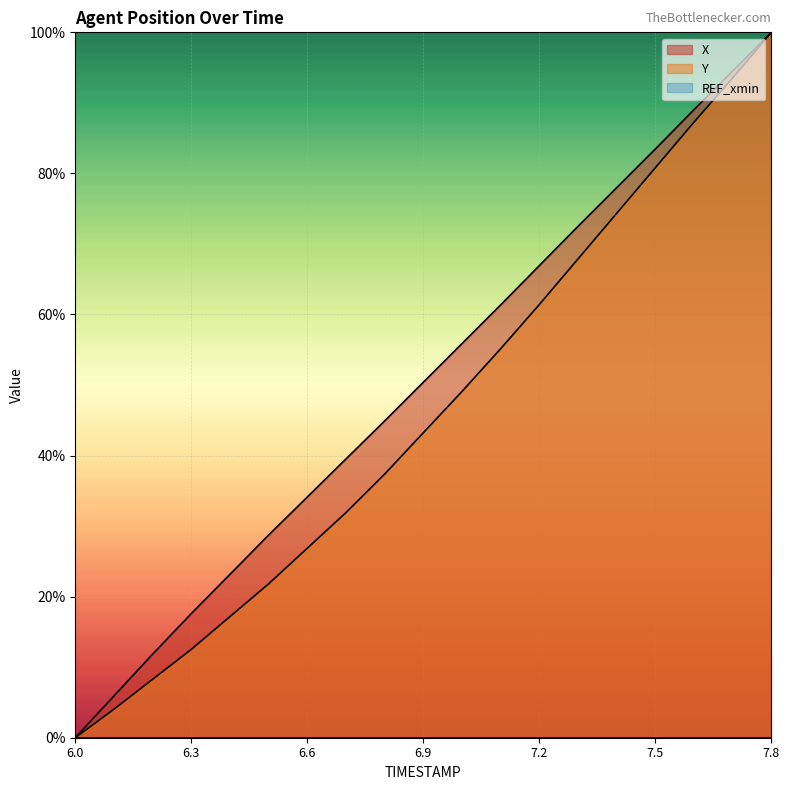

True or false: X has more than 0 interior local peaks.

False